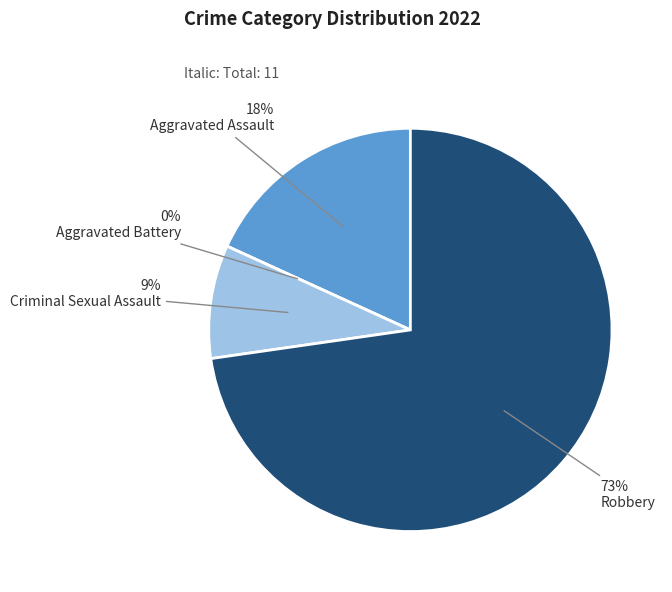

Rank the categories by value from highest to lowest.

Robbery, Aggravated Assault, Criminal Sexual Assault, Aggravated Battery